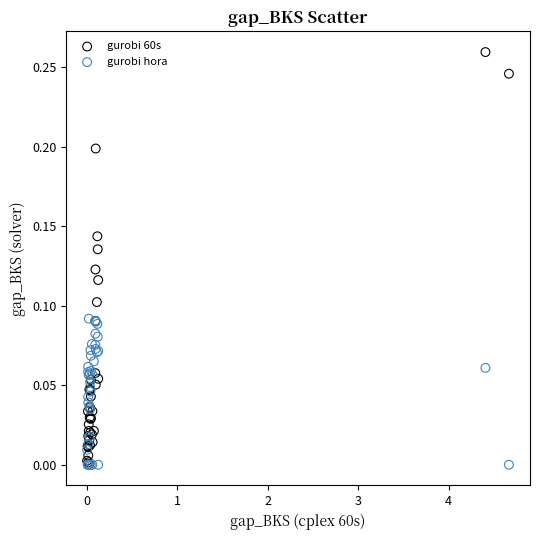

What are all the series names shown in the legend?

gurobi 60s, gurobi hora